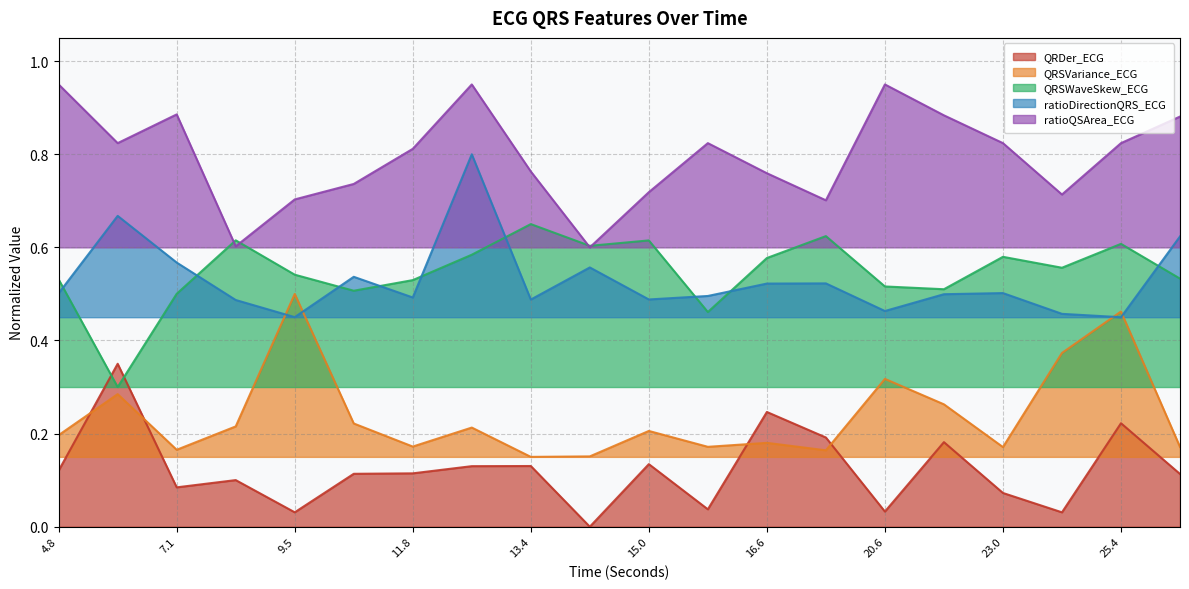

What is the value of the ratioQSArea_ECG point at the 19th from the left?

0.8